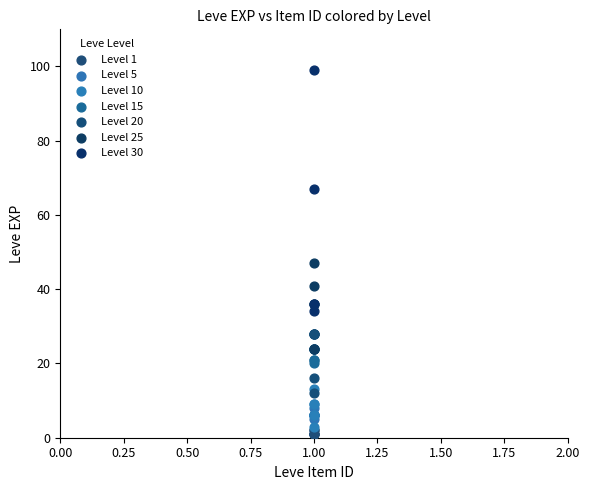

Which series has the largest Y range (max minus min)?

Level 30